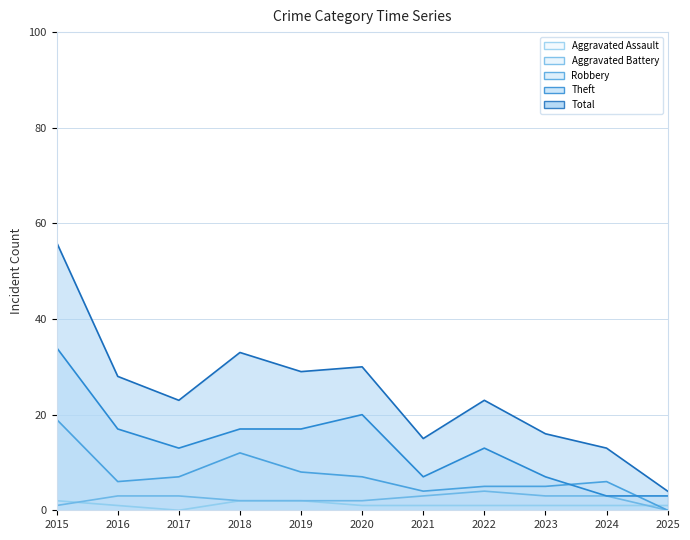

Is it true that Aggravated Assault equals 0 at 2020?

False